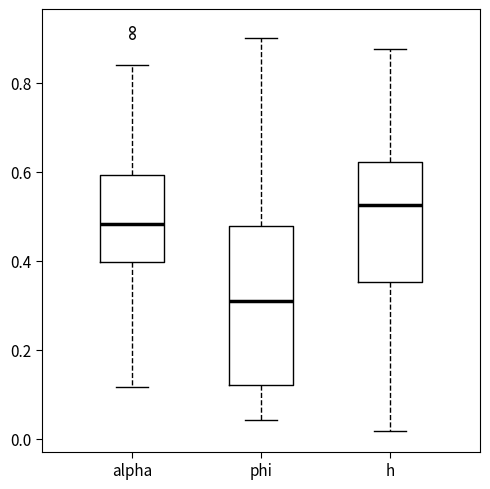

Which box is the tallest, from its lower edge to its upper edge?

phi